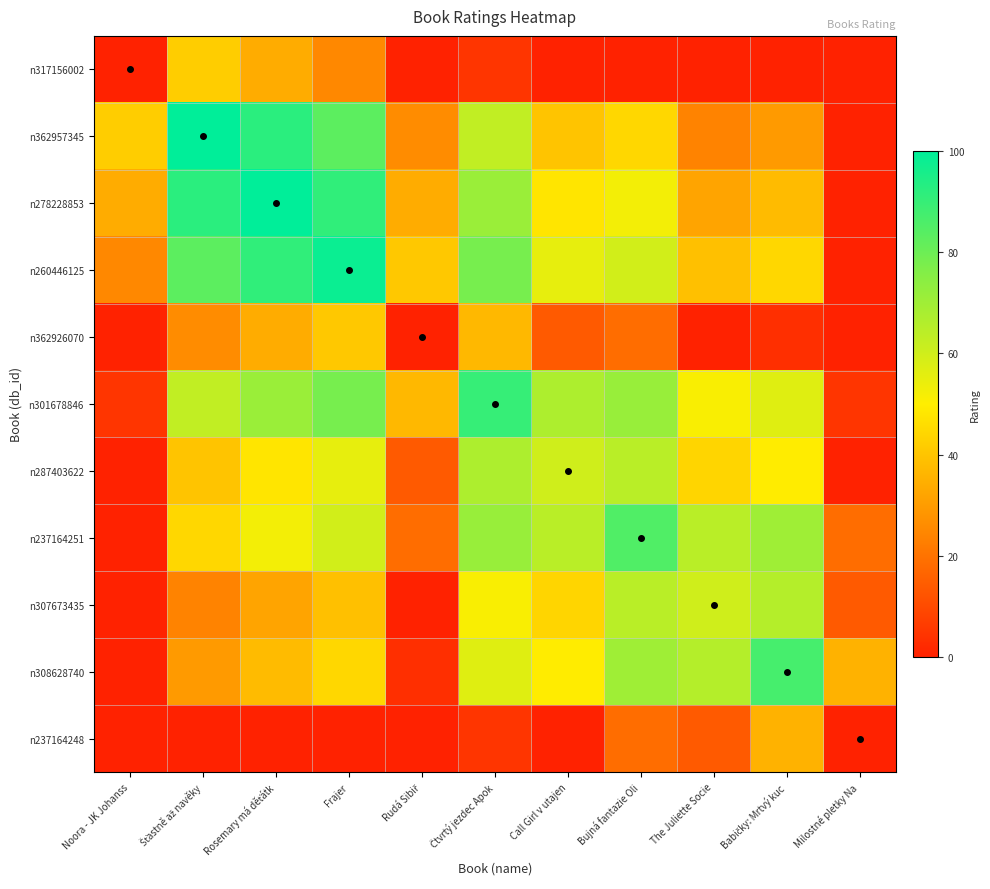

What is the difference between the highest and lowest values at Čtvrtý jezdec Apok?

85.0